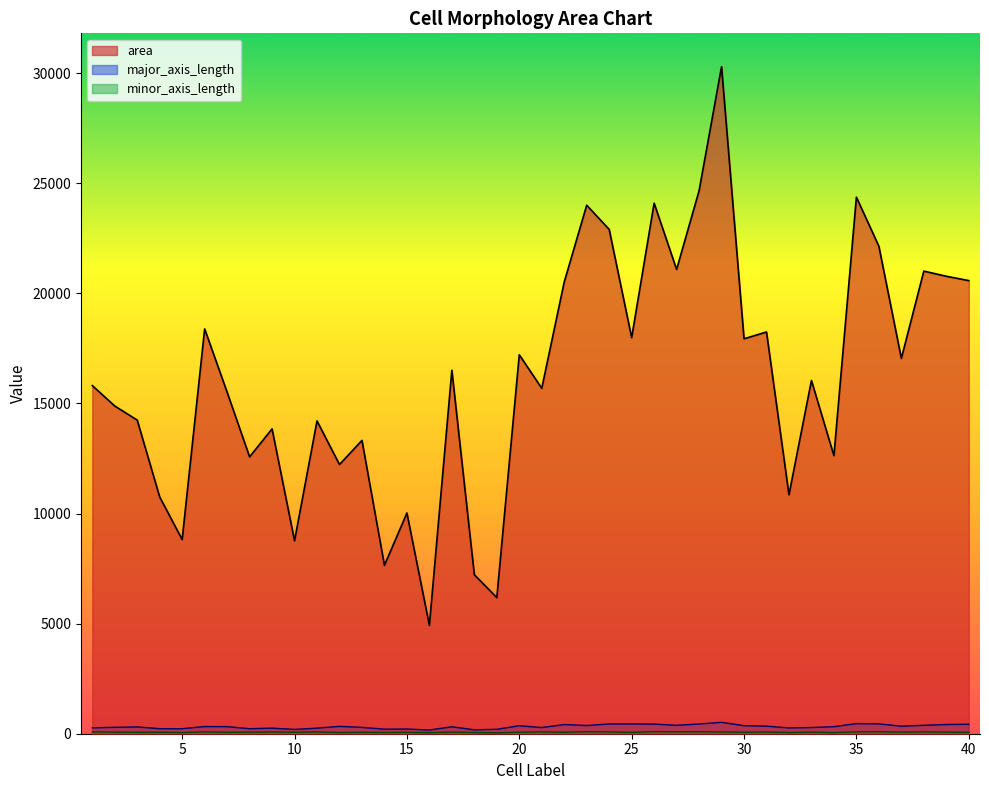

What is the difference between the maximum and minimum values in the minor_axis_length series?

50.7